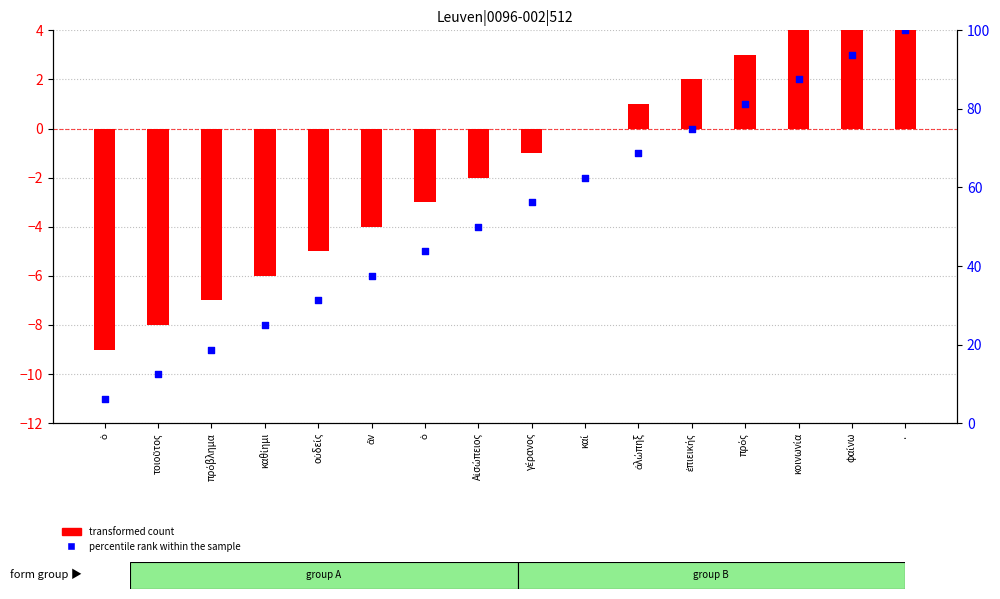

Which series reaches the maximum Y coordinate?

percentile rank within the sample